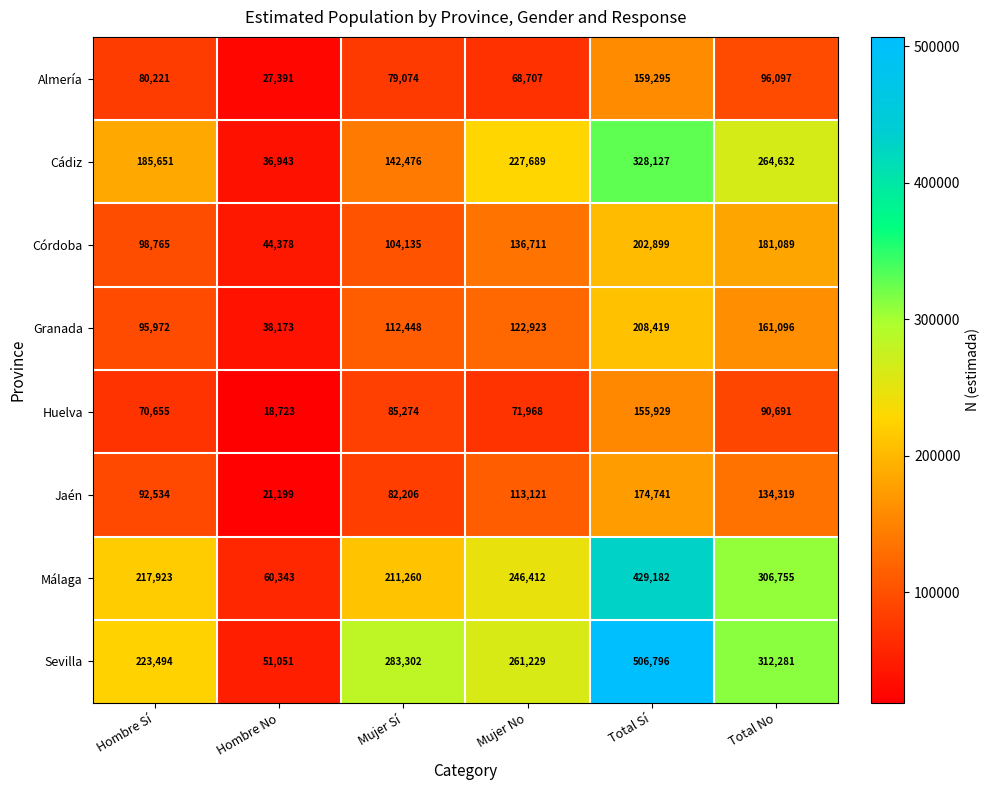

List the series in order of their peak value, lowest first.

Huelva, Almería, Jaén, Córdoba, Granada, Cádiz, Málaga, Sevilla